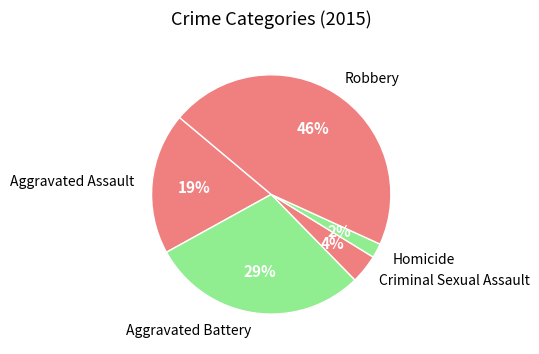

How many slices are in this pie chart?

5